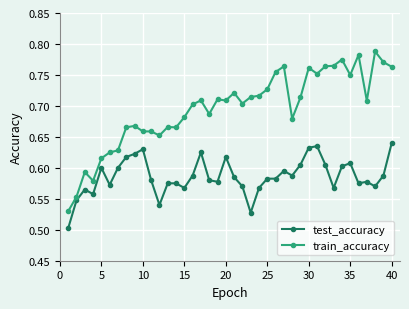

What is the sum of all test_accuracy values?

23.4